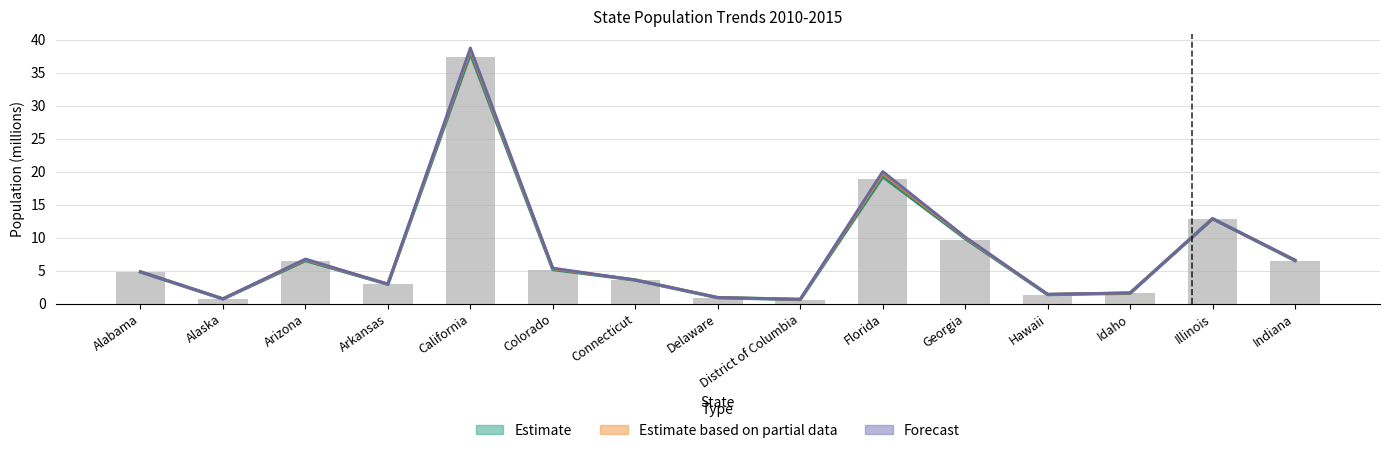

Are the bars grouped side by side (vs. stacked)?

No